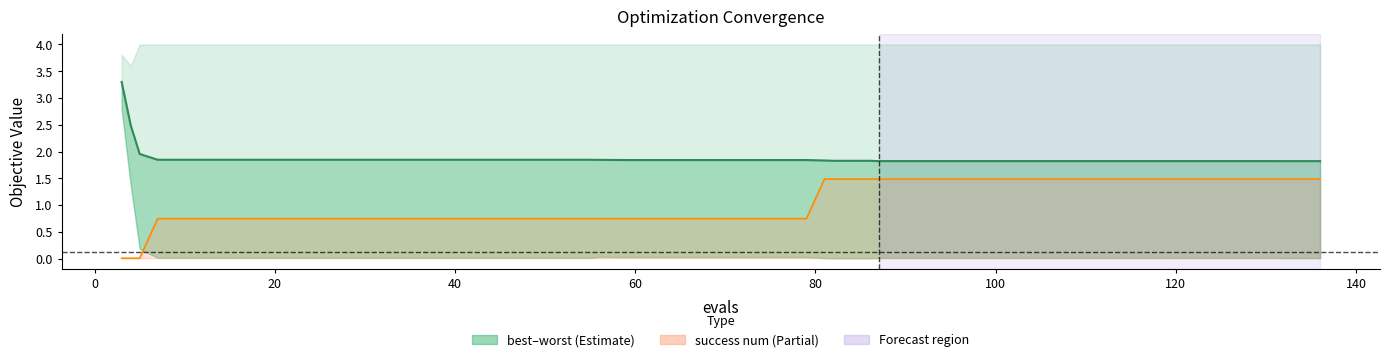

Reading left to right, list all the values displayed in this chart.

mean line: 3.3	2.5	2.0	1.8	1.8	1.8	1.8	1.8	1.8	1.8	1.8	1.8	1.8	1.8	1.8	1.8	1.8	1.8	1.8	1.8	1.8	1.8	1.8	1.8	1.8	1.8	1.8	1.8	1.8	1.8	1.8	1.8	1.8	1.8	1.8	1.8	1.8	1.8	1.8	1.8
success num line: 0.0	0.0	0.0	0.7	0.7	0.7	0.7	0.7	0.7	0.7	0.7	0.7	0.7	0.7	0.7	0.7	0.7	0.7	0.7	0.7	0.7	0.7	0.7	1.5	1.5	1.5	1.5	1.5	1.5	1.5	1.5	1.5	1.5	1.5	1.5	1.5	1.5	1.5	1.5	1.5